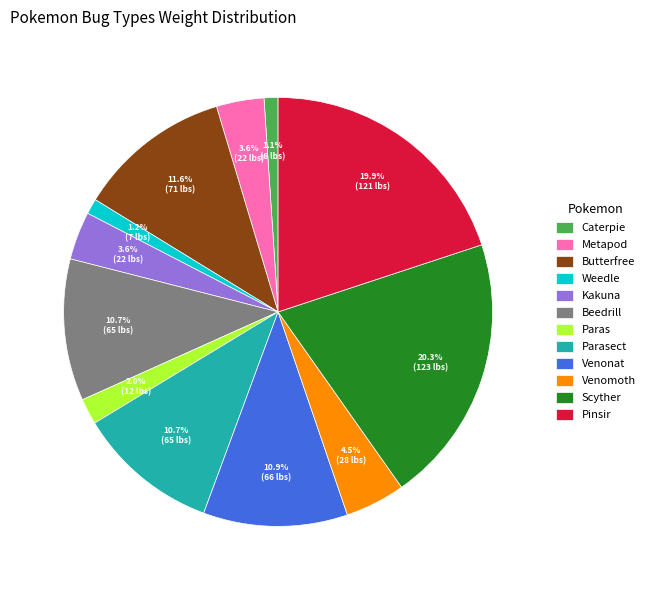

Is there any slice that represents more than half of the pie?

No